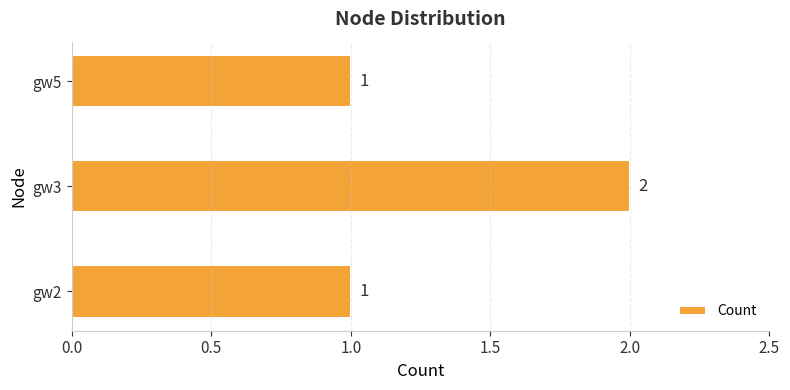

The chart shows a value of 1 at gw3. True or false?

False